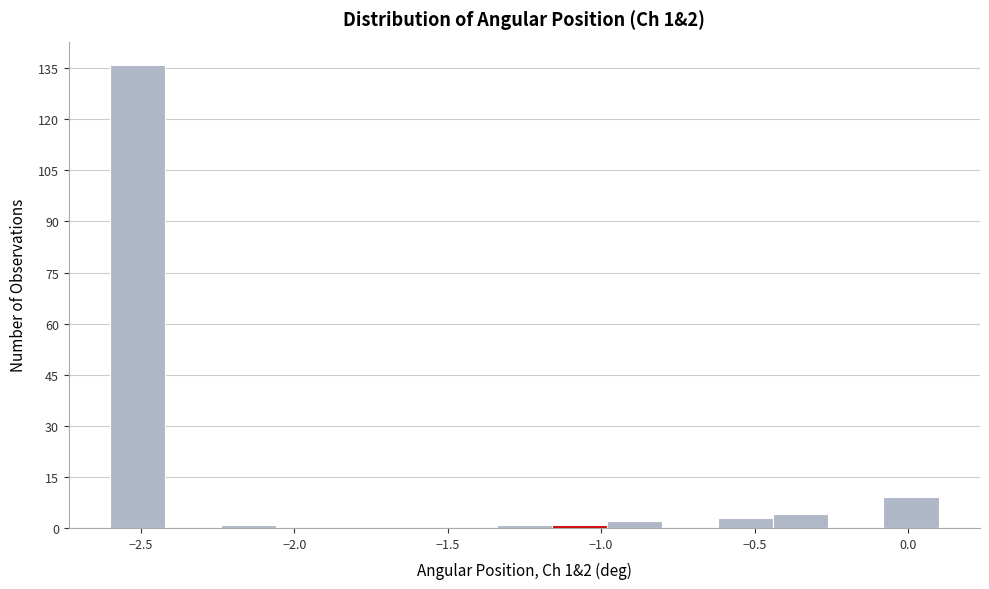

Read against the x-axis, roughly where is the centre of the tallest bar?

-2.50